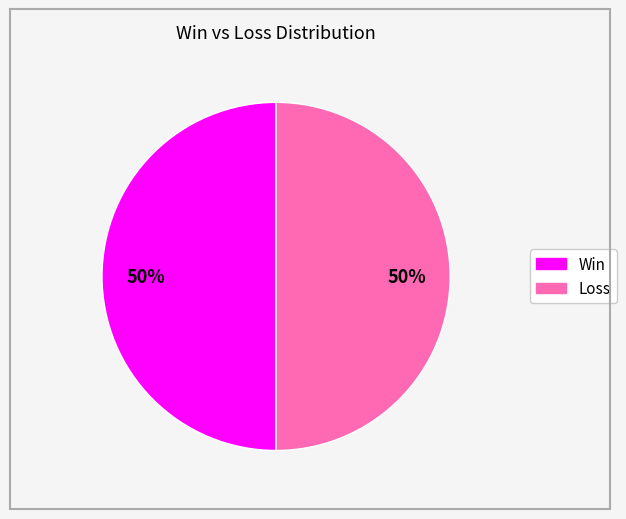

To the nearest percent, what is the average slice percentage?

50%